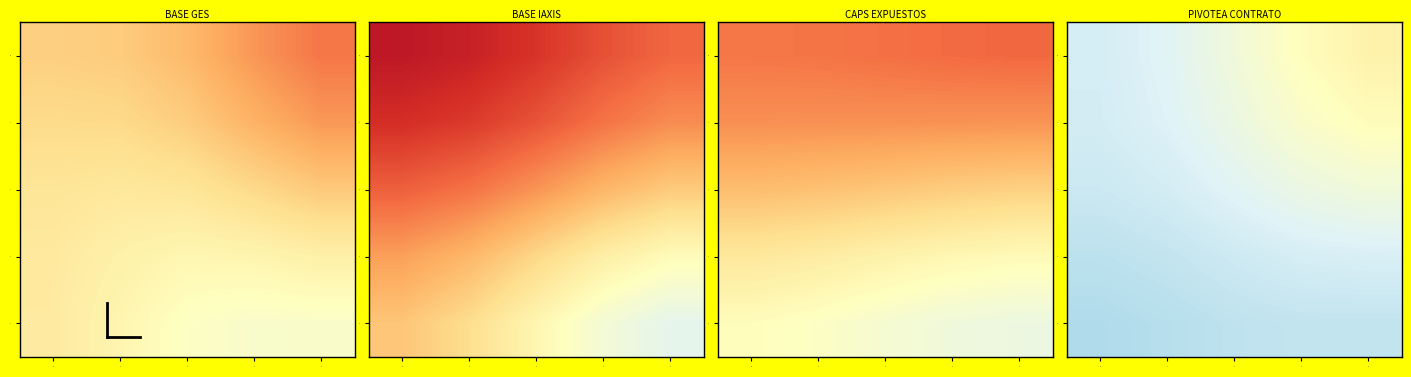

True or false: 1 has a value of 0.2 at 1.

False